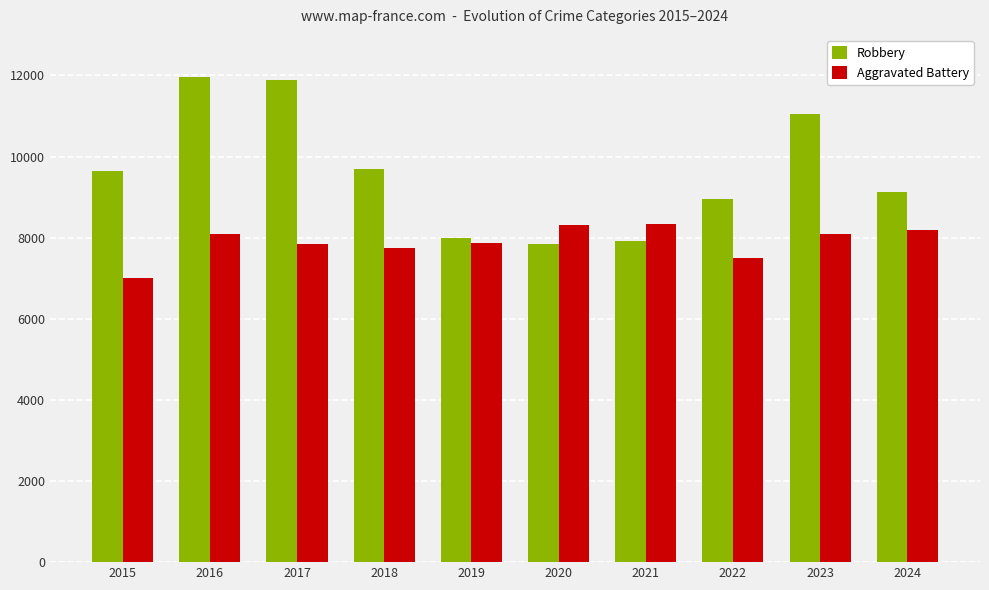

The value of Aggravated Battery at 2018 is 3397. True or false?

False